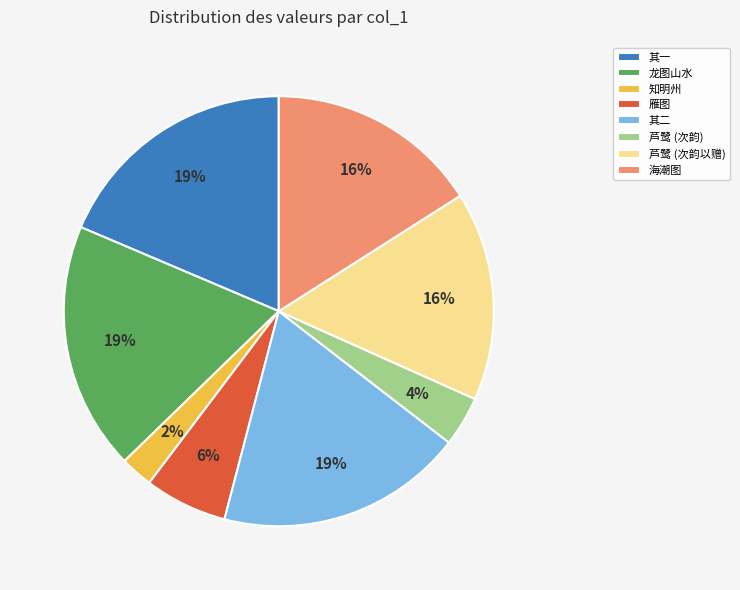

To the nearest percent, what is the average slice percentage?

12%